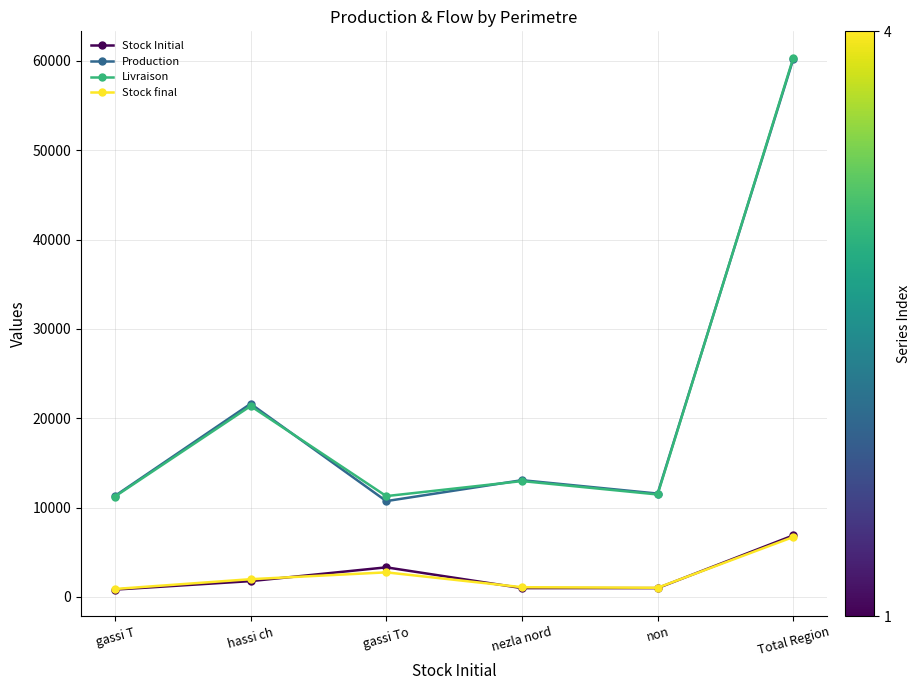

What are all the series names shown in the legend?

Stock Initial, Production, Livraison, Stock final